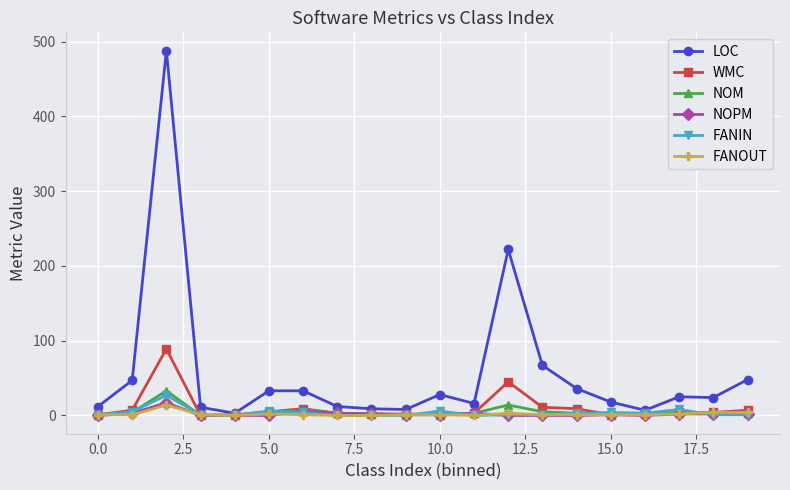

Which series has the largest total across all categories?

LOC